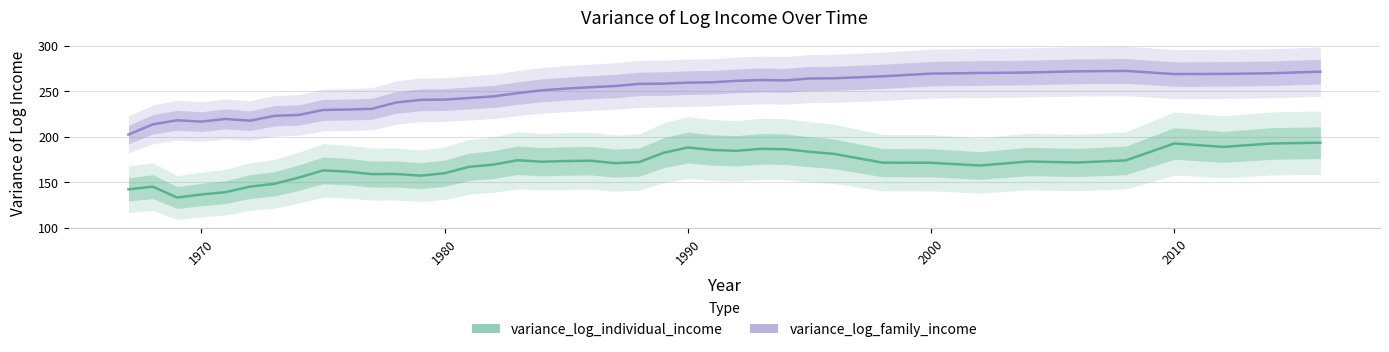

Is it true that variance_log_individual_income equals 119.7 at 19?

False